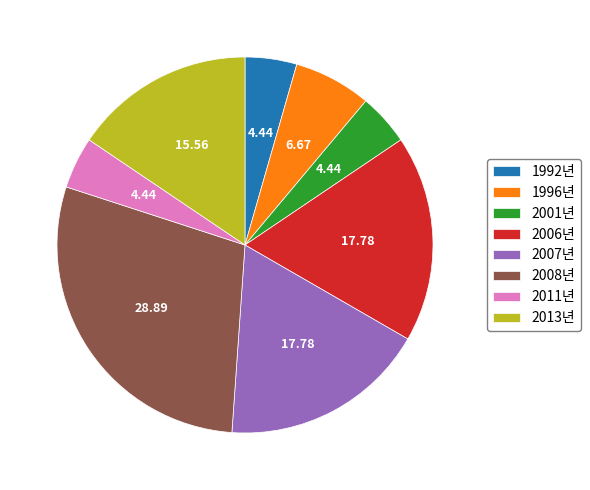

Which has a higher value, 2013년 or 2006년?

2006년